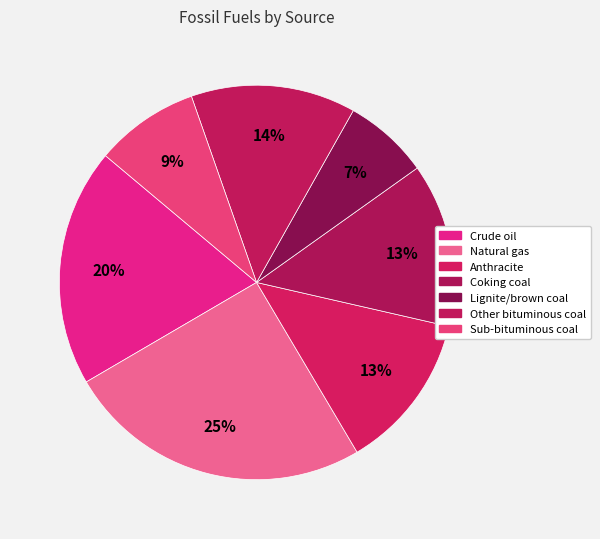

How many slices are in this pie chart?

7